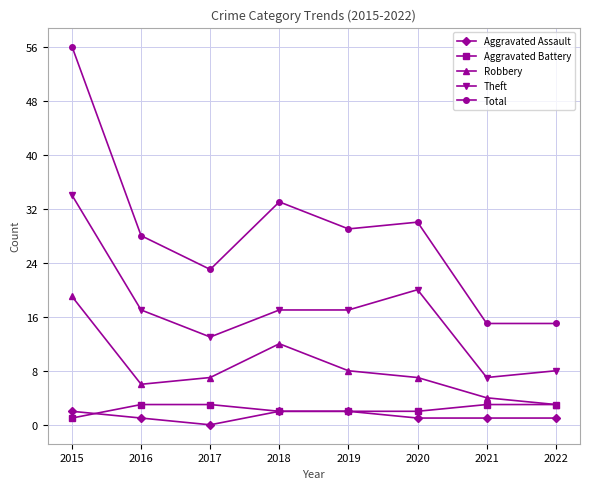

What is the value of the Theft point at the 5th from the left?

17